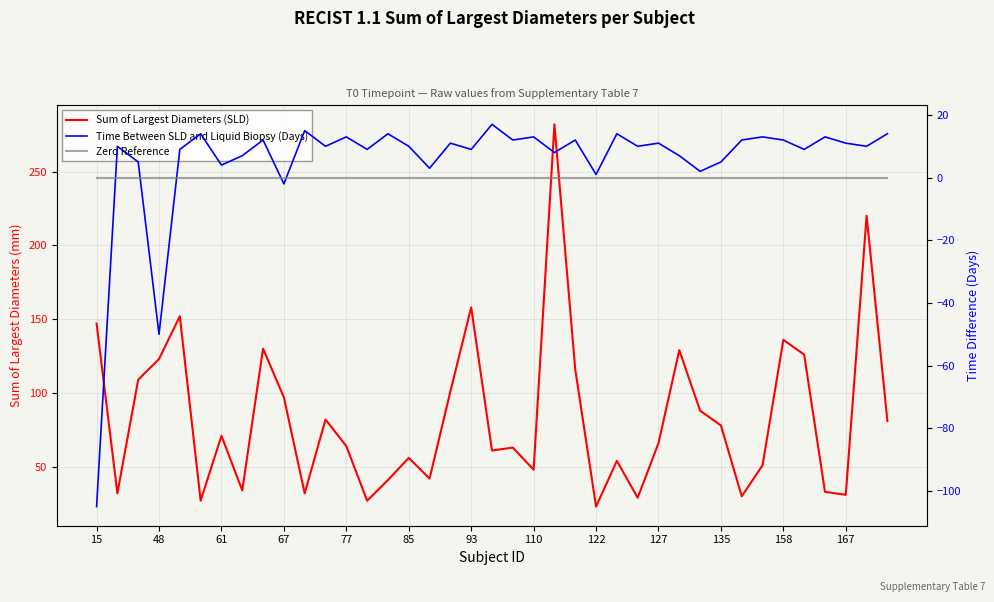

What is the difference between the highest and lowest values at 29?

88